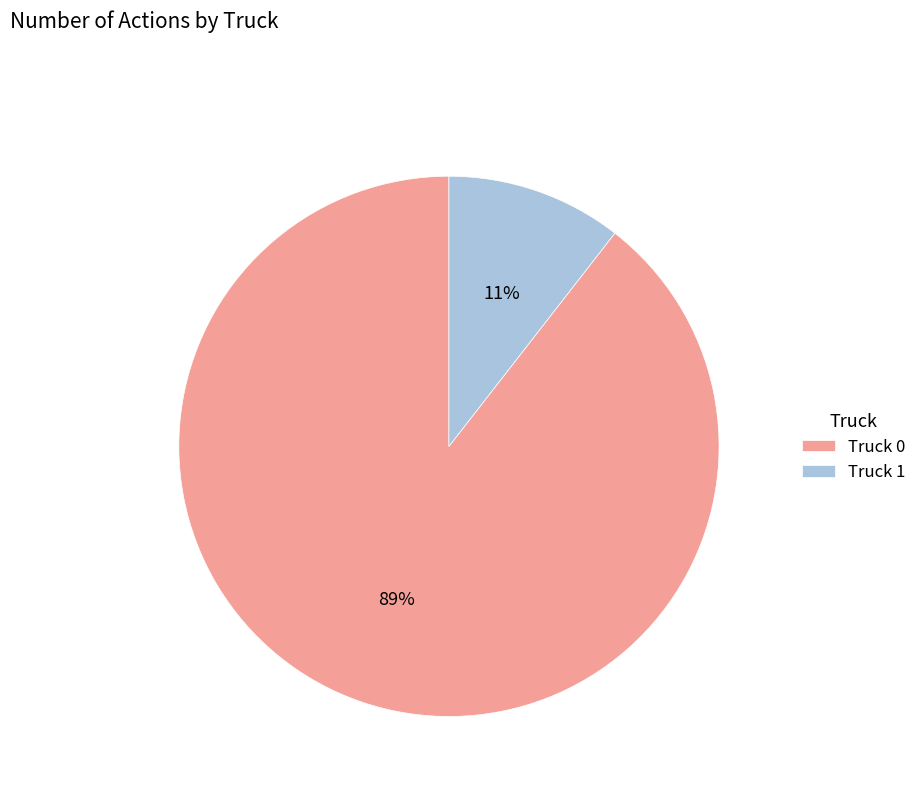

Is it true that Truck 1 is 21% of the pie?

False